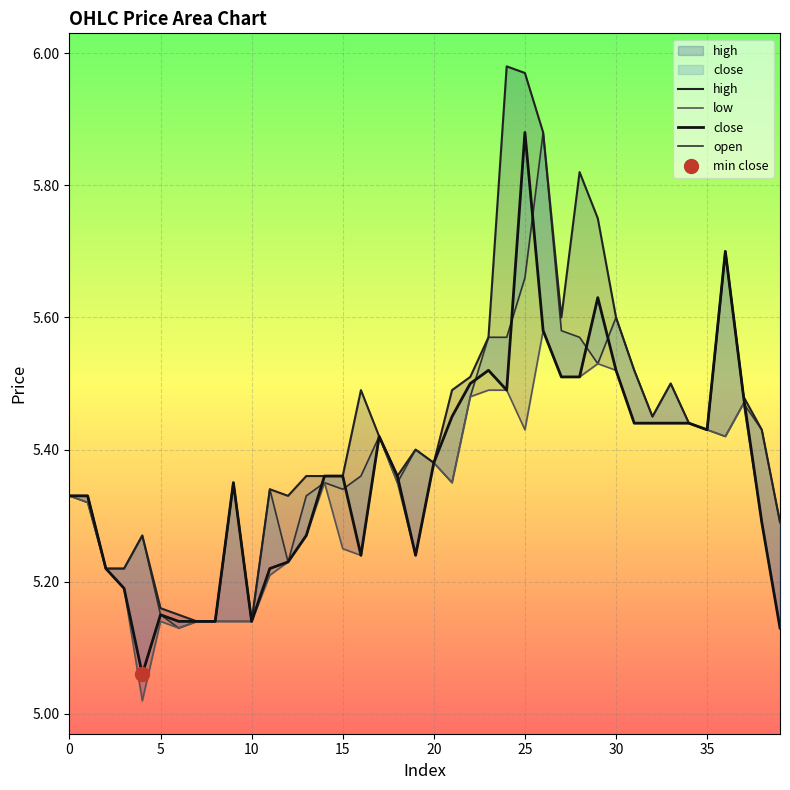

Read the high value at 30.

5.6